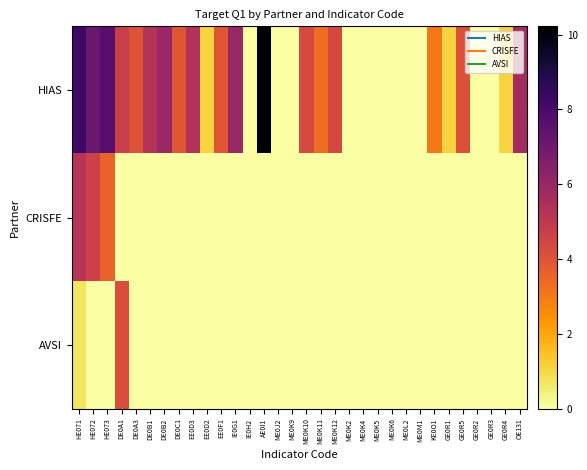

Reading left to right, transcribe all the data shown in this chart.

HIAS: HE071=8.3	HE072=7.2	HE073=7.6	DE0A1=4.7	DE0A3=4.1	DE0B1=5.3	DE0B2=5.9	DE0C1=3.9	EE0D3=5.3	EE0D2=1.1	EE0F1=3.9	IE0G1=6.0	IE0H2=0.0	AE0I1=10.2	ME0J2=0.0	ME0K9=0.0	ME0K10=4.3	ME0K11=3.3	ME0K12=4.4	ME0K2=0.0	ME0K4=0.0	ME0K5=0.0	ME0K6=0.0	ME0L2=0.0	ME0M1=0.0	KE0O1=3.0	GE0R1=1.1	GE0R5=4.1	GE0R2=0.0	GE0R3=0.0	GE0R4=1.1	OE131=5.7
CRISFE: HE071=5.2	HE072=4.7	HE073=3.6	DE0A1=0.0	DE0A3=0.0	DE0B1=0.0	DE0B2=0.0	DE0C1=0.0	EE0D3=0.0	EE0D2=0.0	EE0F1=0.0	IE0G1=0.0	IE0H2=0.0	AE0I1=0.0	ME0J2=0.0	ME0K9=0.0	ME0K10=0.0	ME0K11=0.0	ME0K12=0.0	ME0K2=0.0	ME0K4=0.0	ME0K5=0.0	ME0K6=0.0	ME0L2=0.0	ME0M1=0.0	KE0O1=0.0	GE0R1=0.0	GE0R5=0.0	GE0R2=0.0	GE0R3=0.0	GE0R4=0.0	OE131=0.0
AVSI: HE071=0.7	HE072=0.0	HE073=0.0	DE0A1=4.2	DE0A3=0.0	DE0B1=0.0	DE0B2=0.0	DE0C1=0.0	EE0D3=0.0	EE0D2=0.0	EE0F1=0.0	IE0G1=0.0	IE0H2=0.0	AE0I1=0.0	ME0J2=0.0	ME0K9=0.0	ME0K10=0.0	ME0K11=0.0	ME0K12=0.0	ME0K2=0.0	ME0K4=0.0	ME0K5=0.0	ME0K6=0.0	ME0L2=0.0	ME0M1=0.0	KE0O1=0.0	GE0R1=0.0	GE0R5=0.0	GE0R2=0.0	GE0R3=0.0	GE0R4=0.0	OE131=0.0